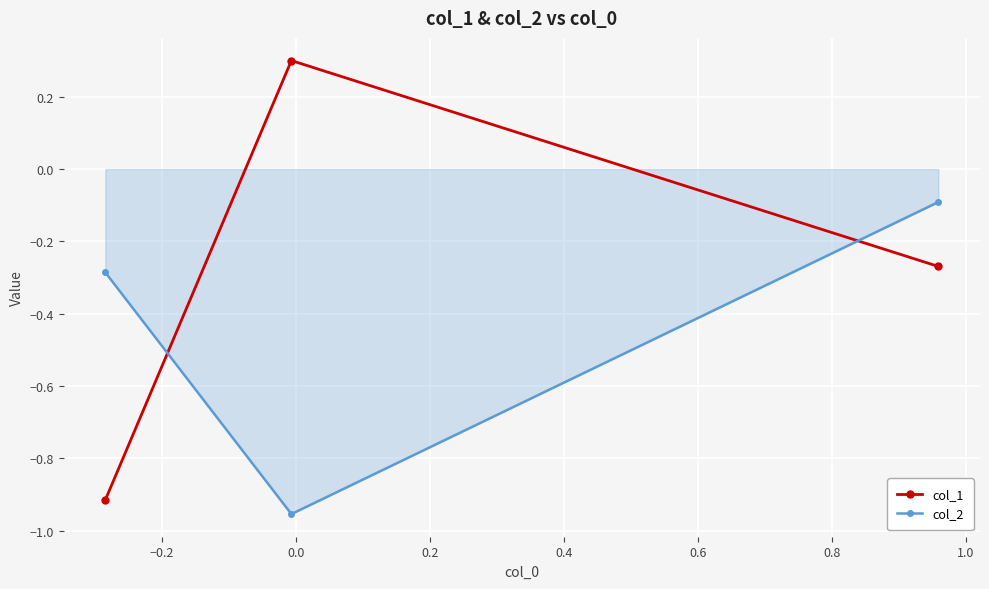

Which series has the largest range (max minus min)?

col_1